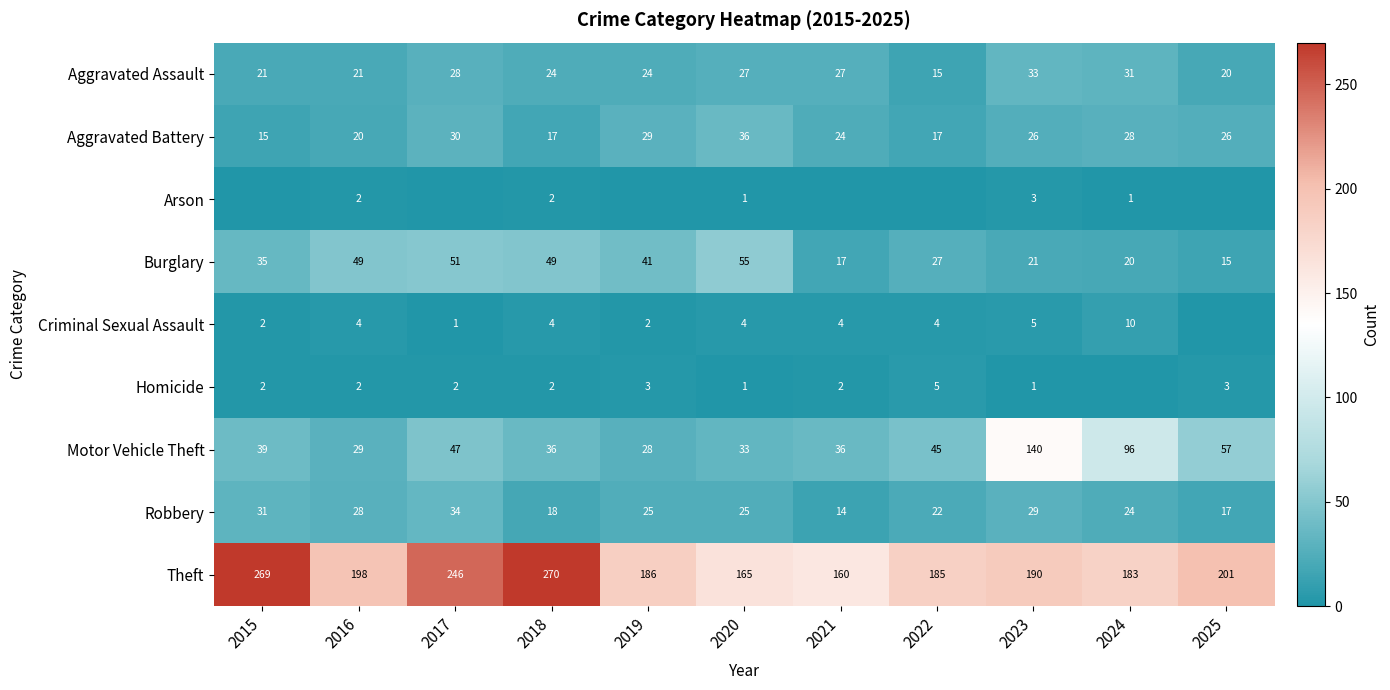

At which category does the chart reach its peak across all series?

2018